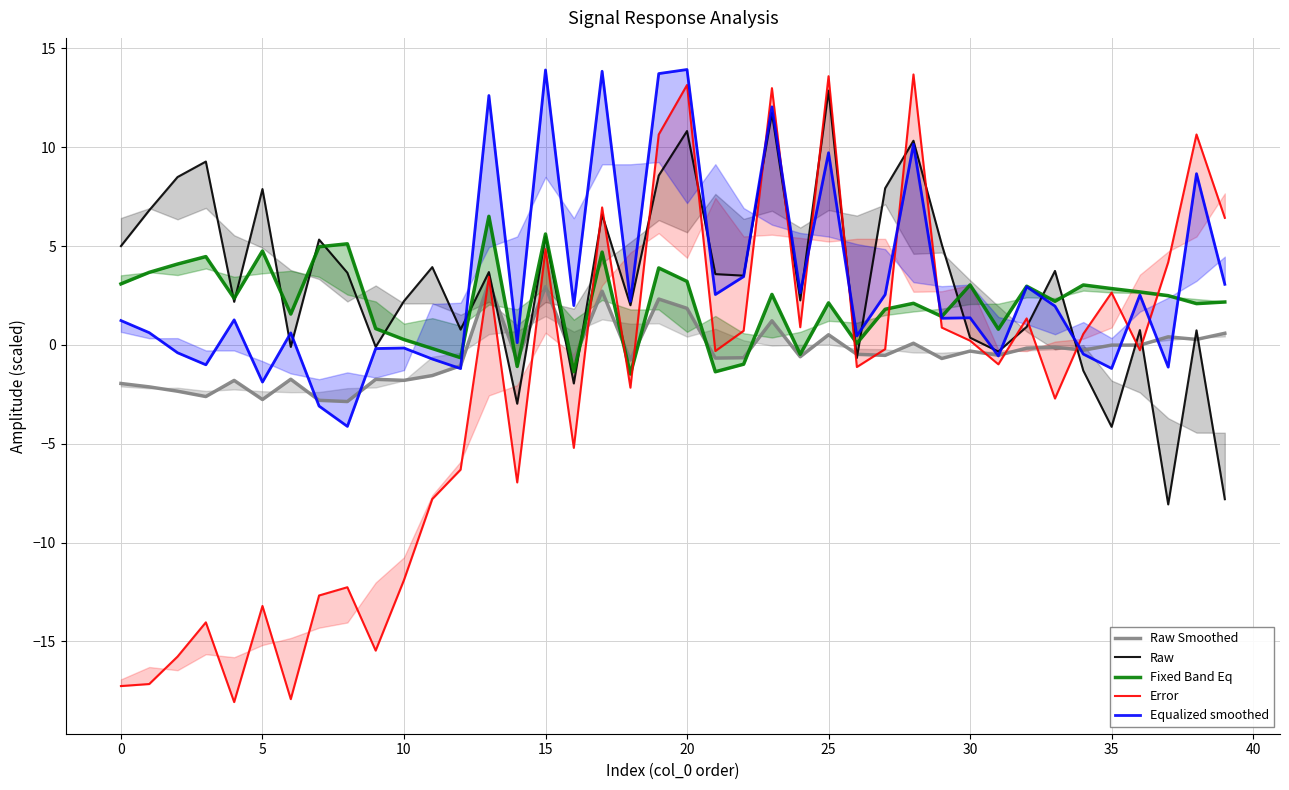

How many values in Error are above zero?

18